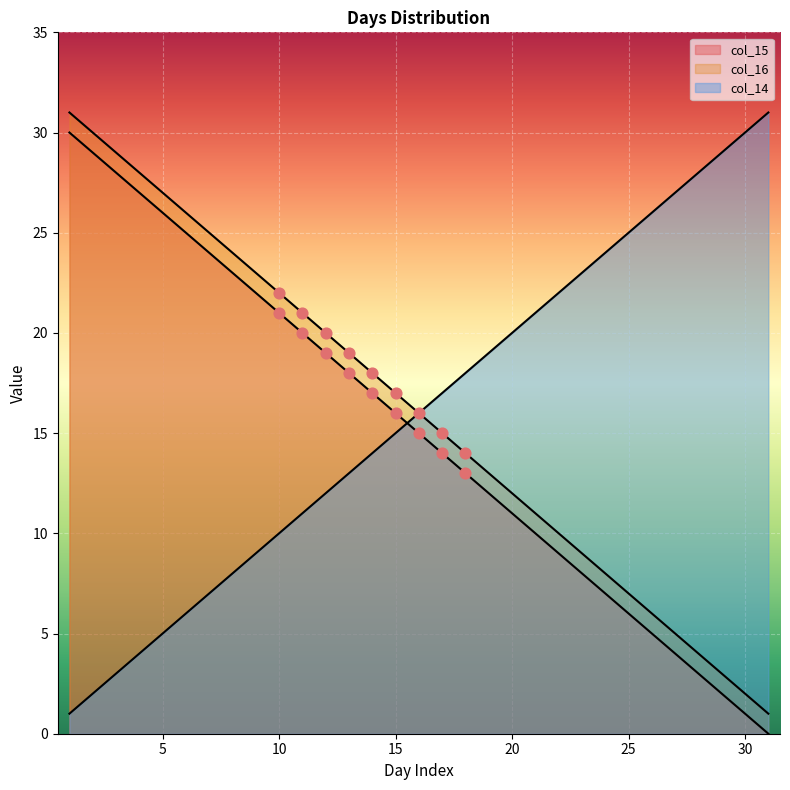

At which category is the sum across all series the highest?

1